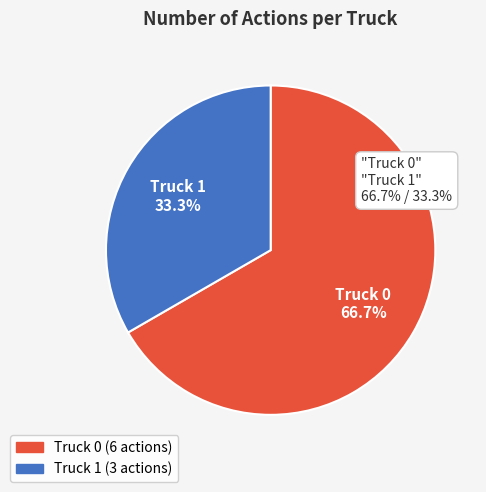

Approximately how many times larger is the value at Truck 0 compared to Truck 1?

2.0